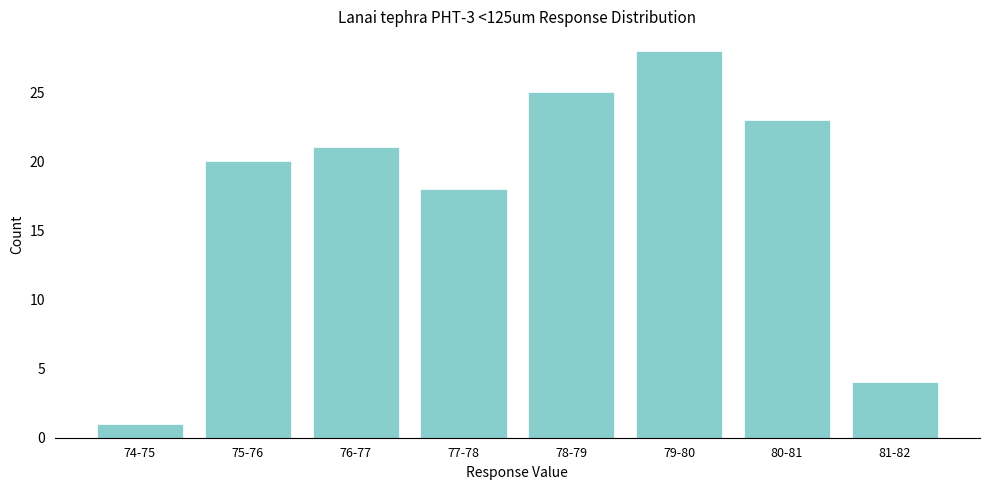

Reading right to left, what are all the values shown in this chart?

4	23	28	25	18	21	20	1